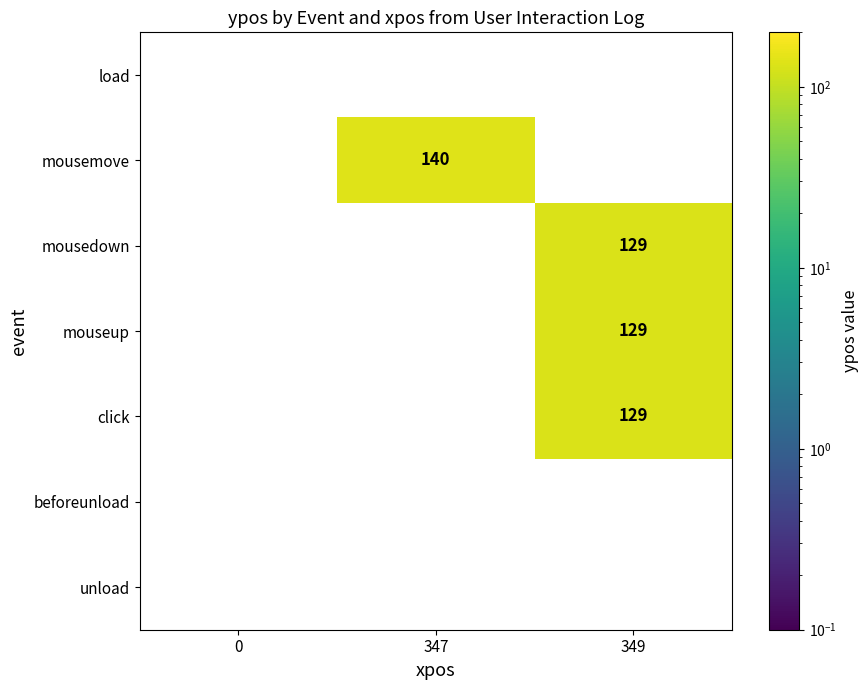

The mousedown series shows 215.9 at 349. True or false?

False